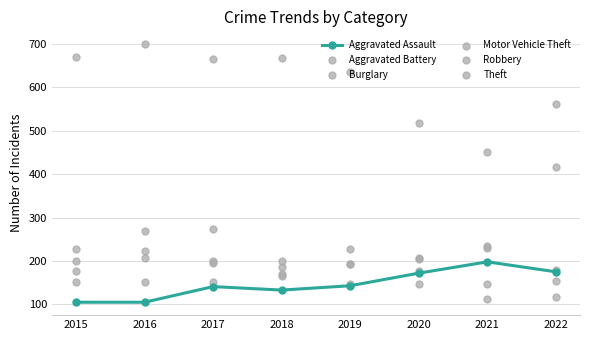

At how many categories does at least one series exceed 316?

8